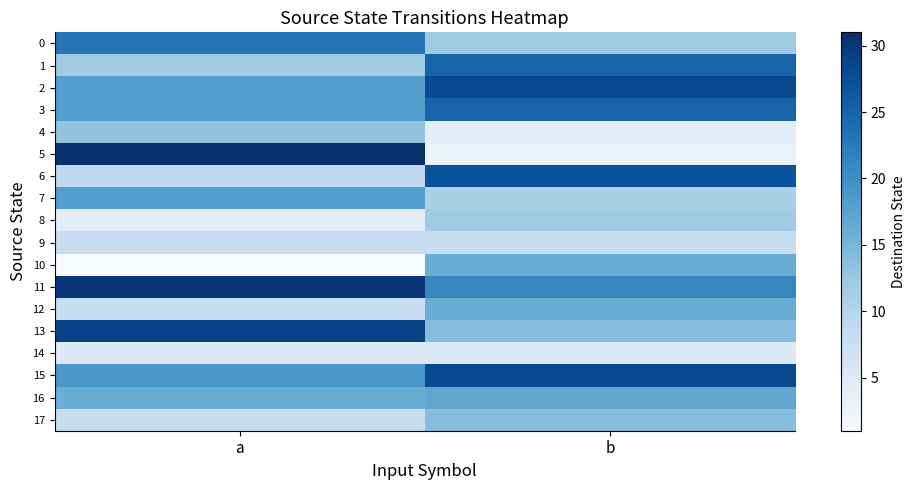

Reading right to left, list all the values displayed in this chart.

0: b=12	a=23
1: b=25	a=12
2: b=28	a=18
3: b=25	a=18
4: b=4	a=13
5: b=3	a=31
6: b=27	a=9
7: b=11	a=18
8: b=12	a=4
9: b=8	a=8
10: b=16	a=1
11: b=21	a=30
12: b=16	a=8
13: b=14	a=29
14: b=5	a=5
15: b=28	a=19
16: b=17	a=16
17: b=14	a=8